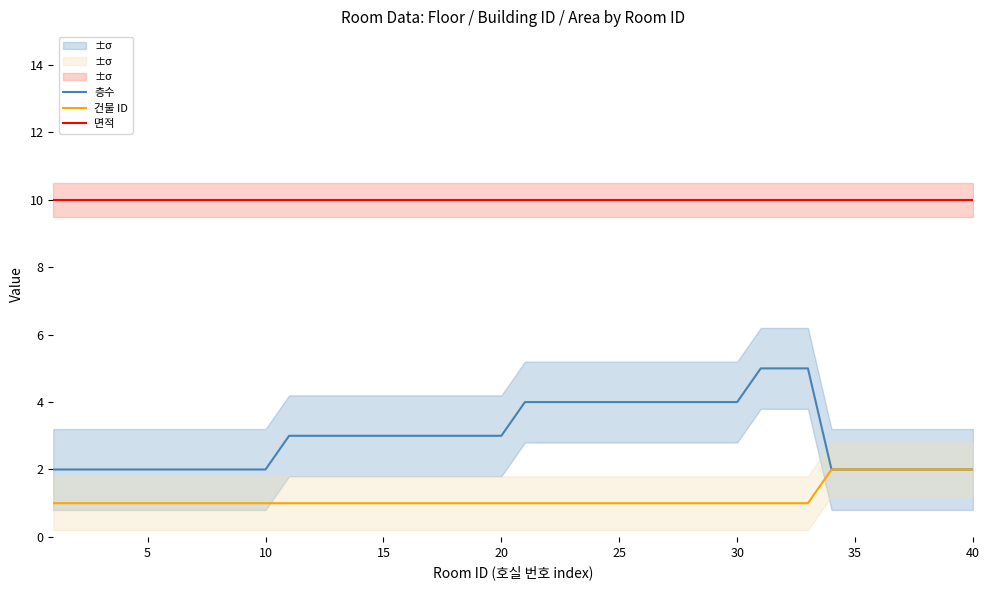

Reading left to right, extract all data points from this chart.

층수: 2	2	2	2	2	2	2	2	2	2	3	3	3	3	3	3	3	3	3	3	4	4	4	4	4	4	4	4	4	4	5	5	5	2	2	2	2	2	2	2
건물 ID: 1	1	1	1	1	1	1	1	1	1	1	1	1	1	1	1	1	1	1	1	1	1	1	1	1	1	1	1	1	1	1	1	1	2	2	2	2	2	2	2
면적: 10	10	10	10	10	10	10	10	10	10	10	10	10	10	10	10	10	10	10	10	10	10	10	10	10	10	10	10	10	10	10	10	10	10	10	10	10	10	10	10